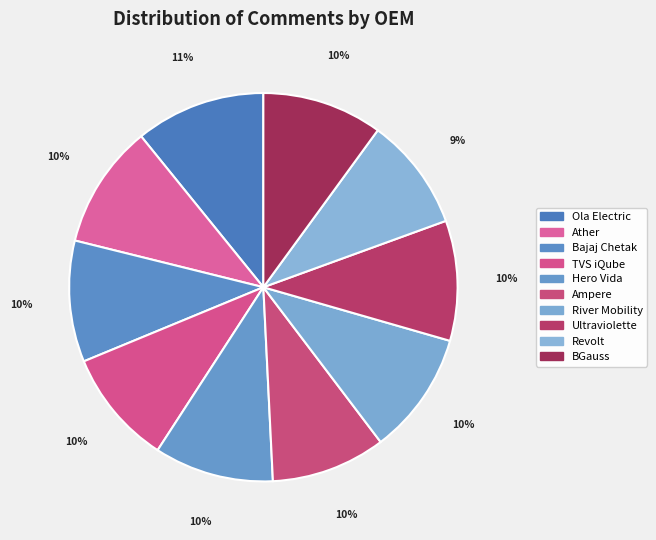

The Ather slice represents 10% of the pie. True or false?

True